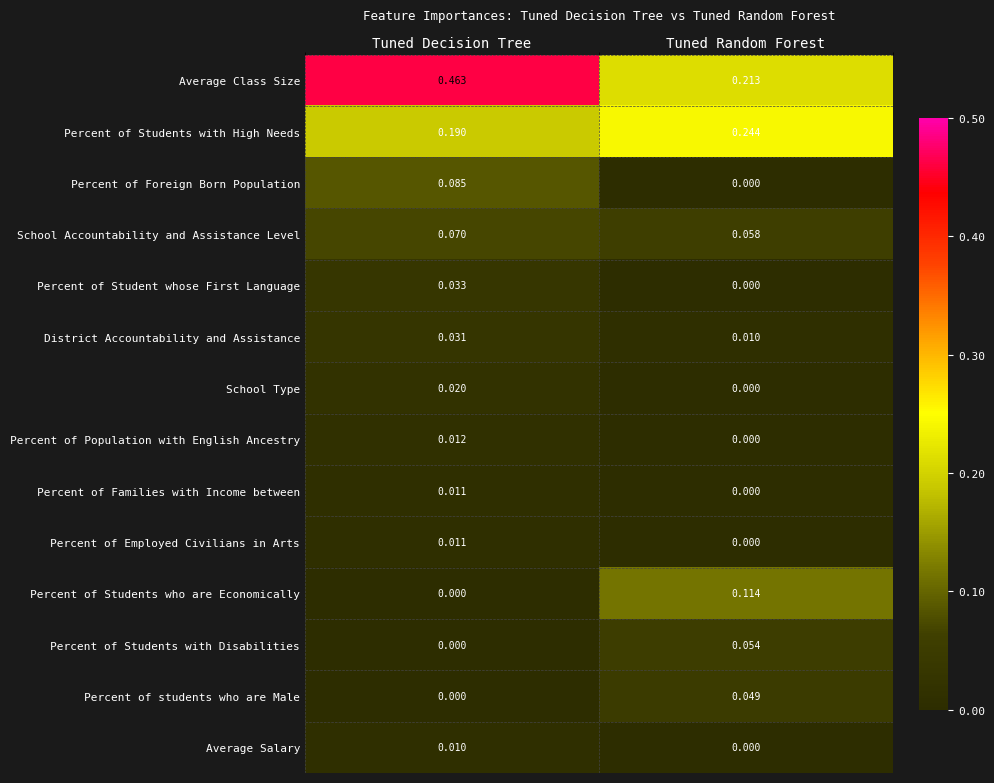

At which label is Average Salary closest to 0?

Tuned Random Forest